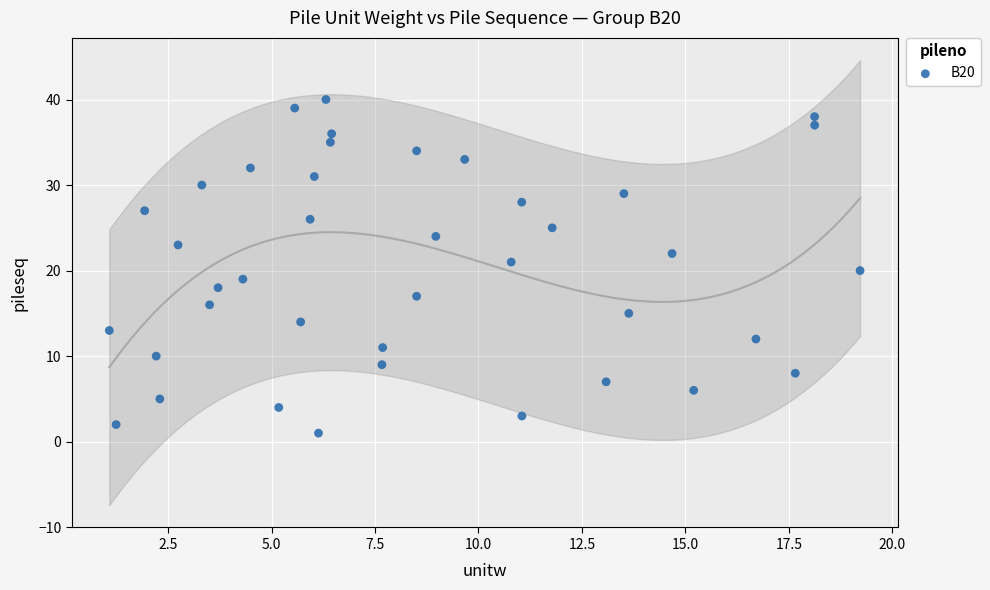

What is the range of Y values (max minus min)?

39